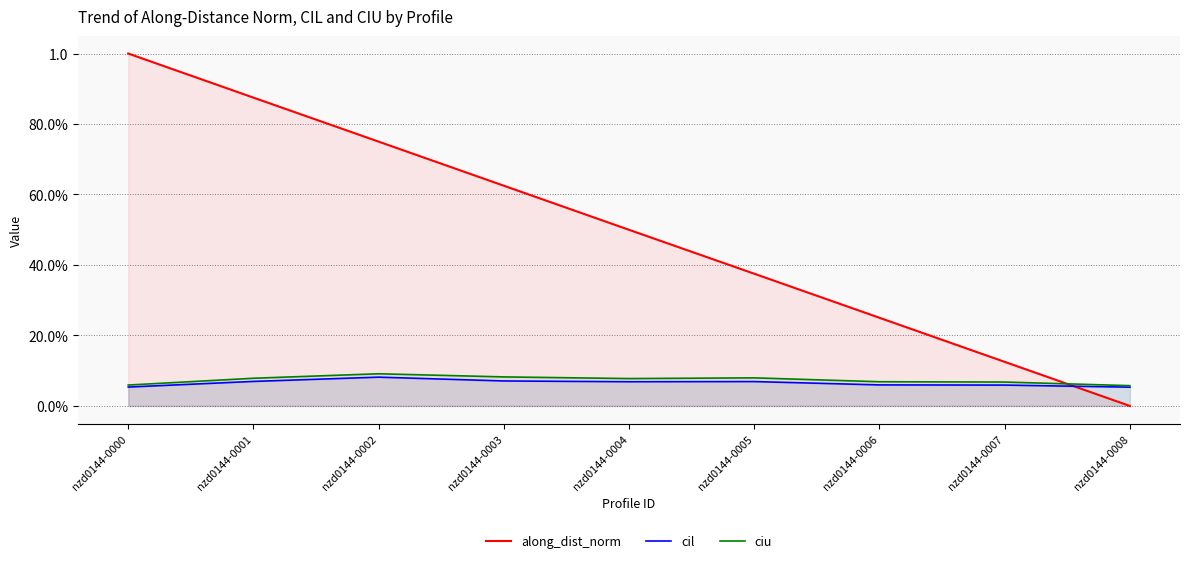

Between nzd0144-0003 and nzd0144-0004, which series saw the biggest shift?

along_dist_norm